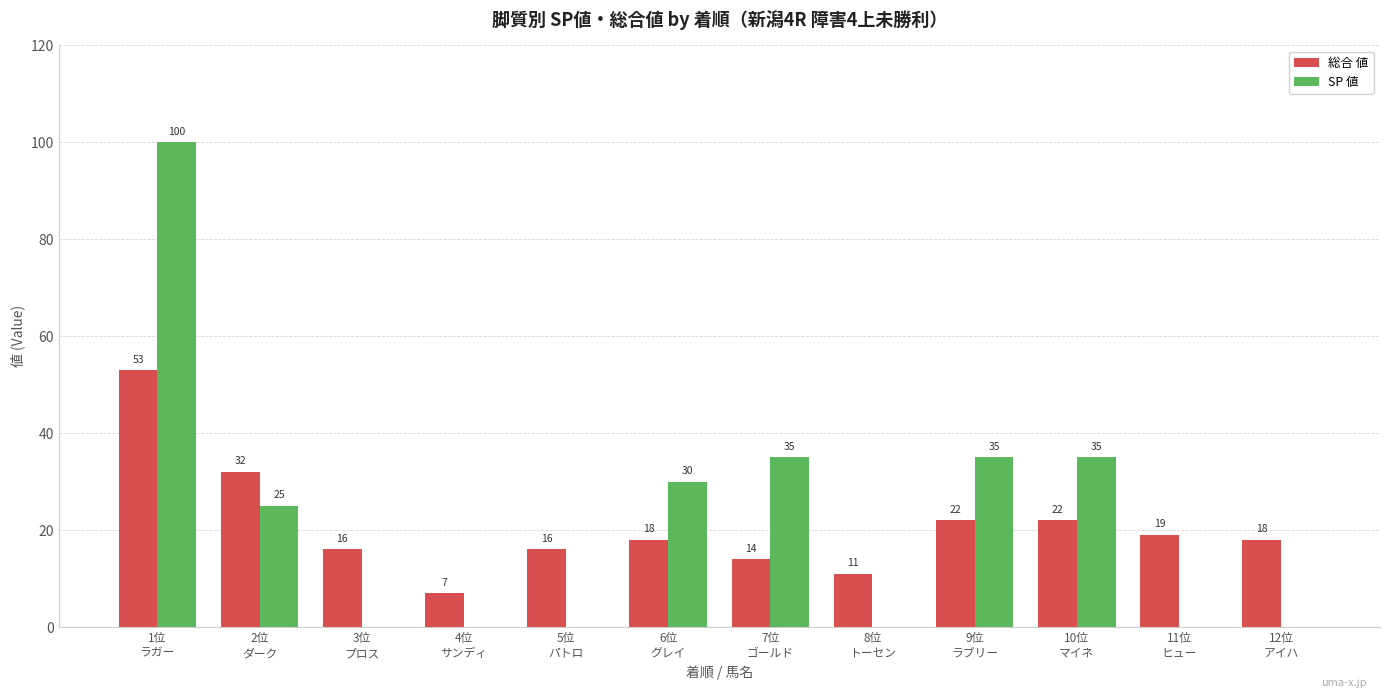

What are all the series names shown in the legend?

総合 値, SP 値